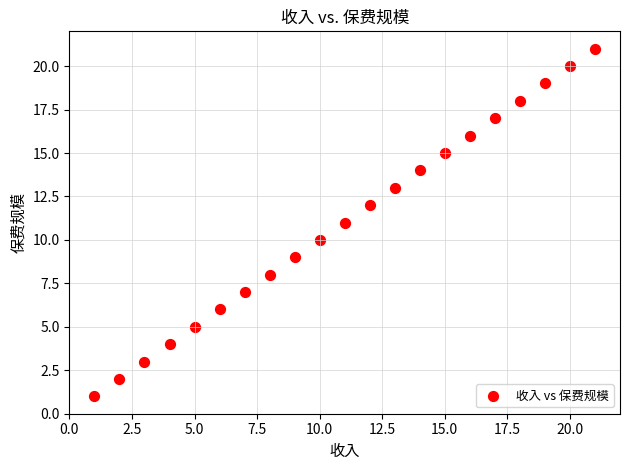

What is the range of X values (max minus min)?

20